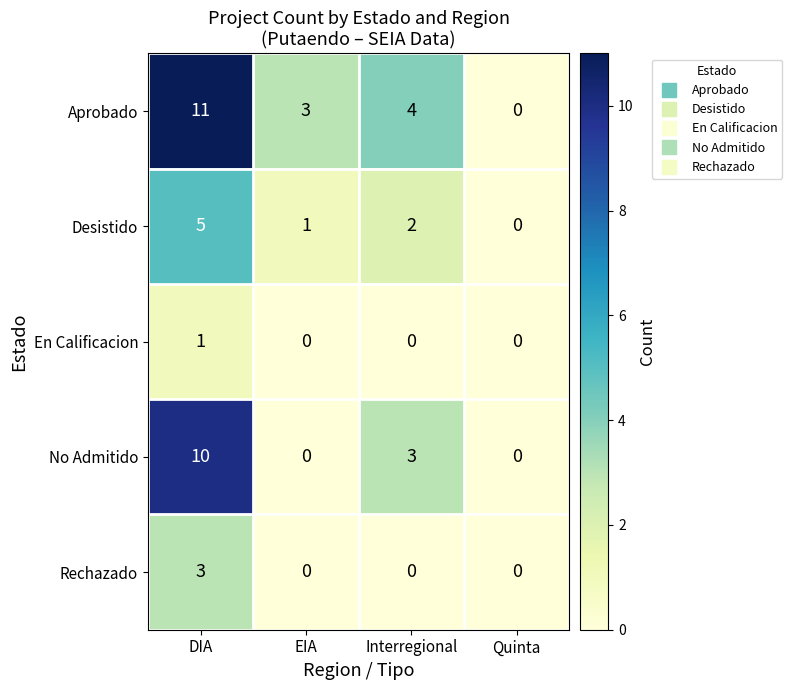

At which category is the sum across all series the highest?

DIA